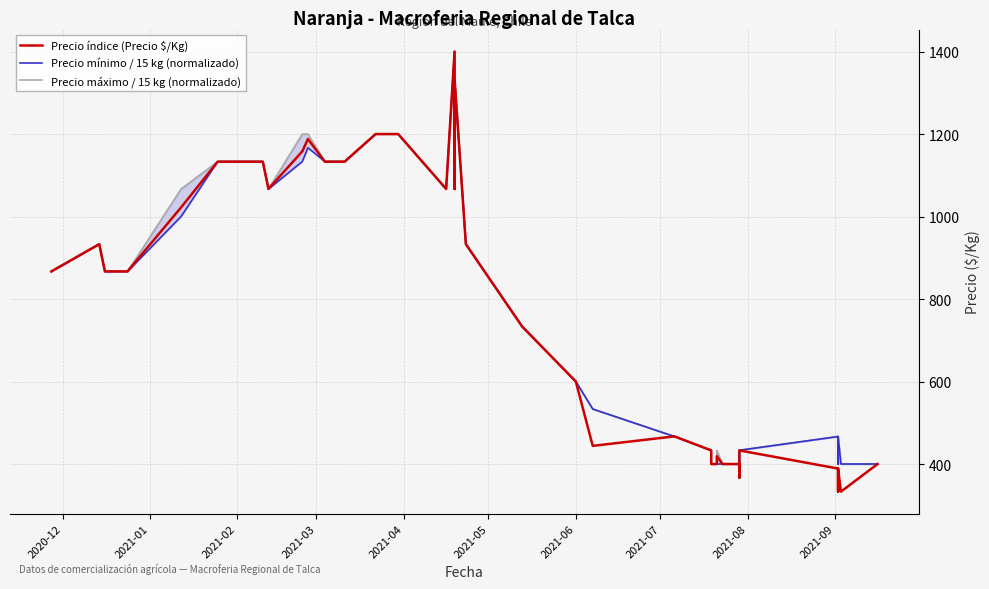

Which series has the largest total across all categories?

Precio máximo / 15 kg (normalizado)